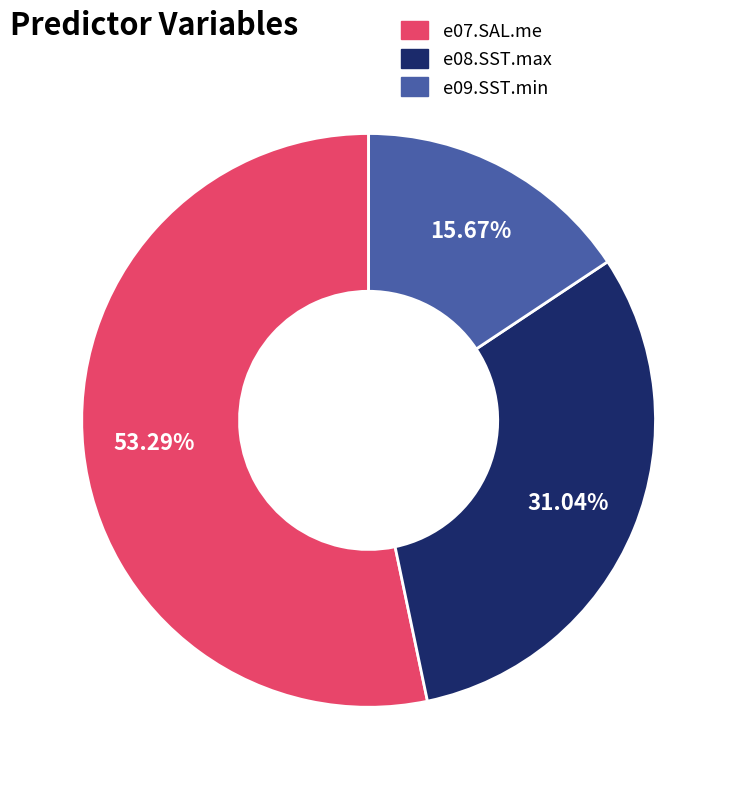

To the nearest percent, what portion does e09.SST.min represent?

16%